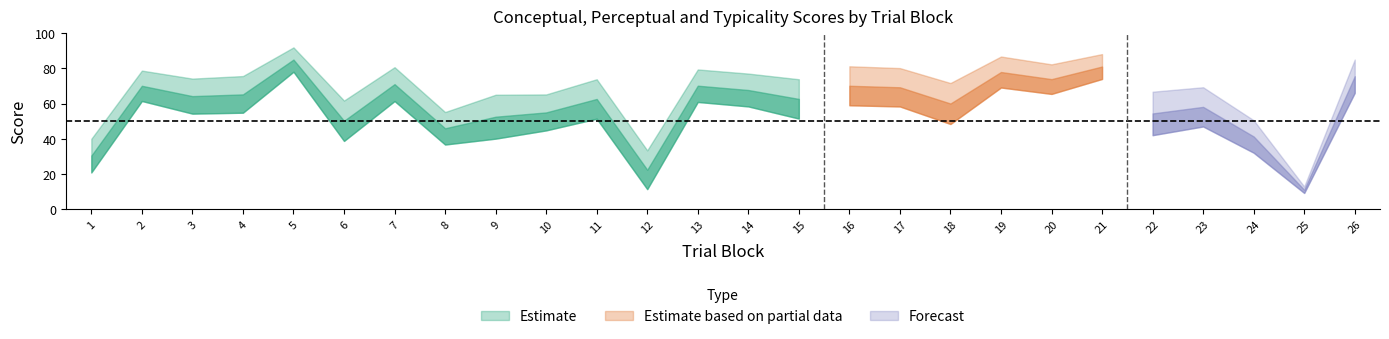

Between 25 and 23, which is larger?

23